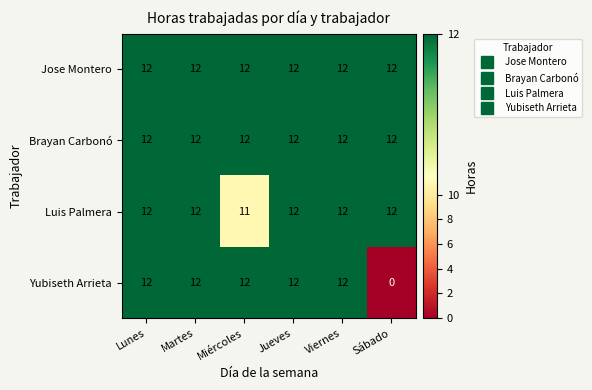

The value of Luis Palmera at Viernes is 12. True or false?

True